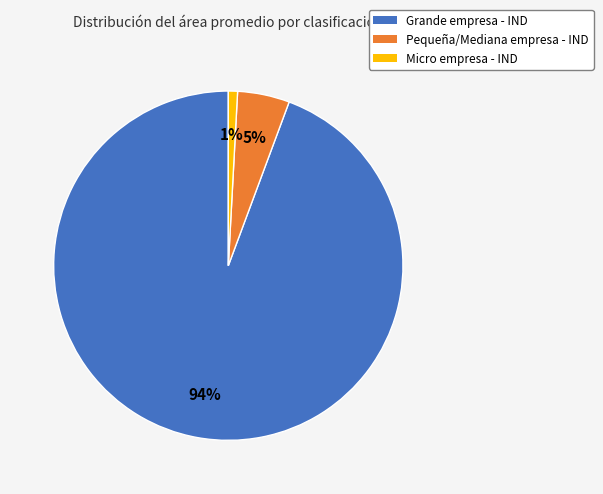

To the nearest percent, what is the average slice percentage?

33%